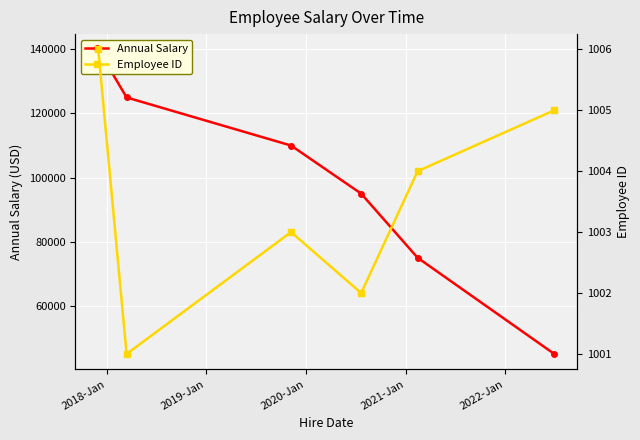

How many Employee ID values are between 1002 and 1005?

4